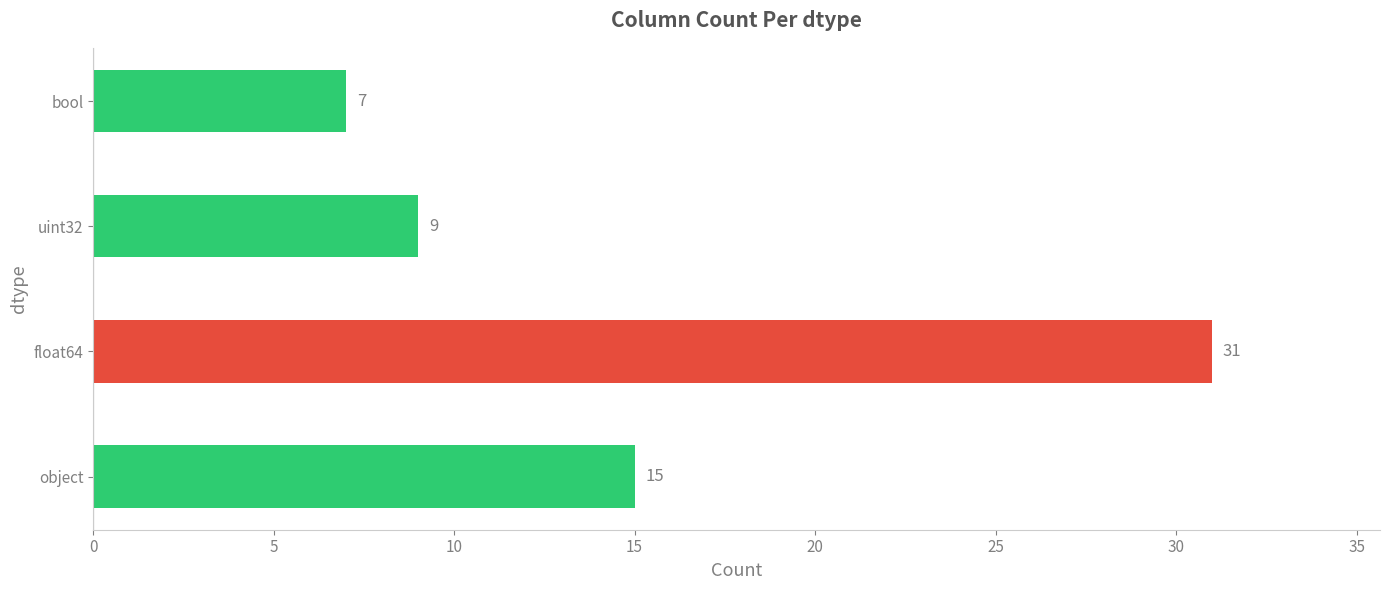

What is the average value?

16